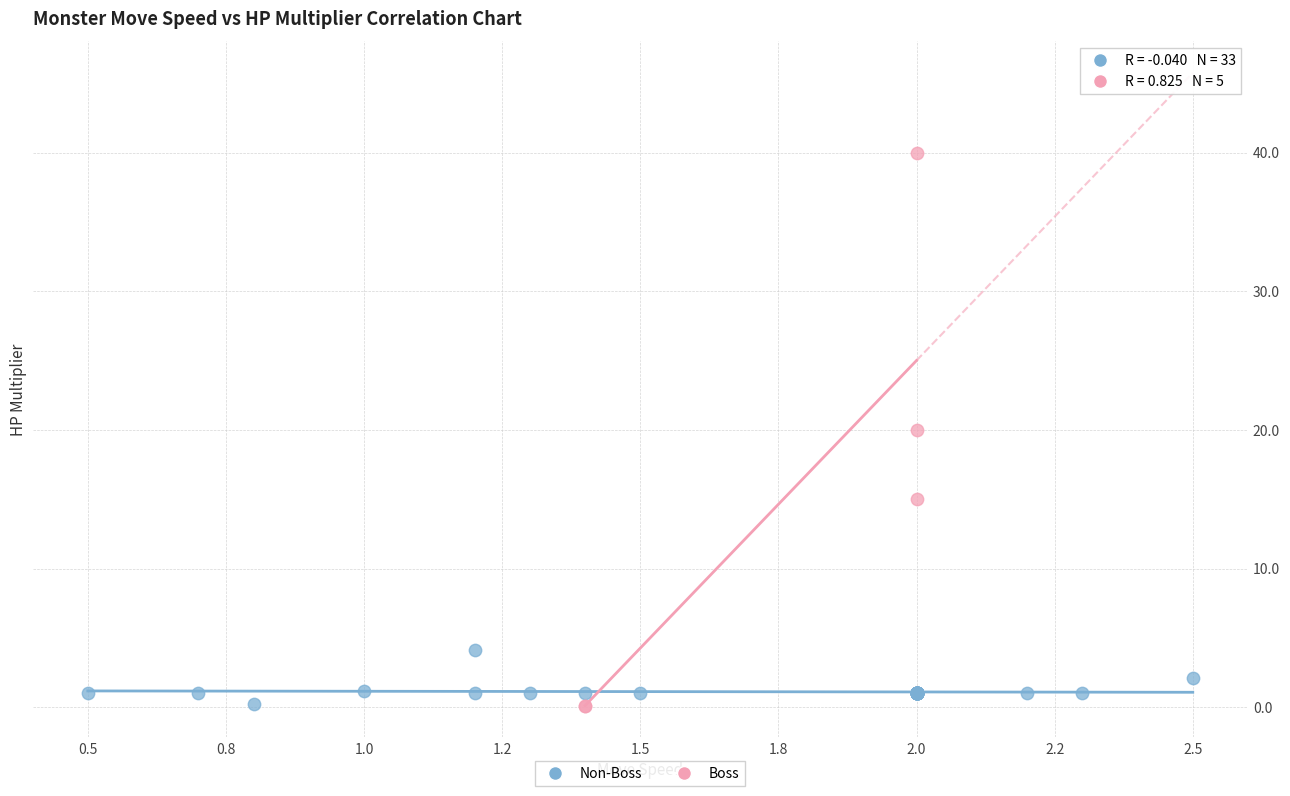

What are all the series names shown in the legend?

Non-Boss, Boss